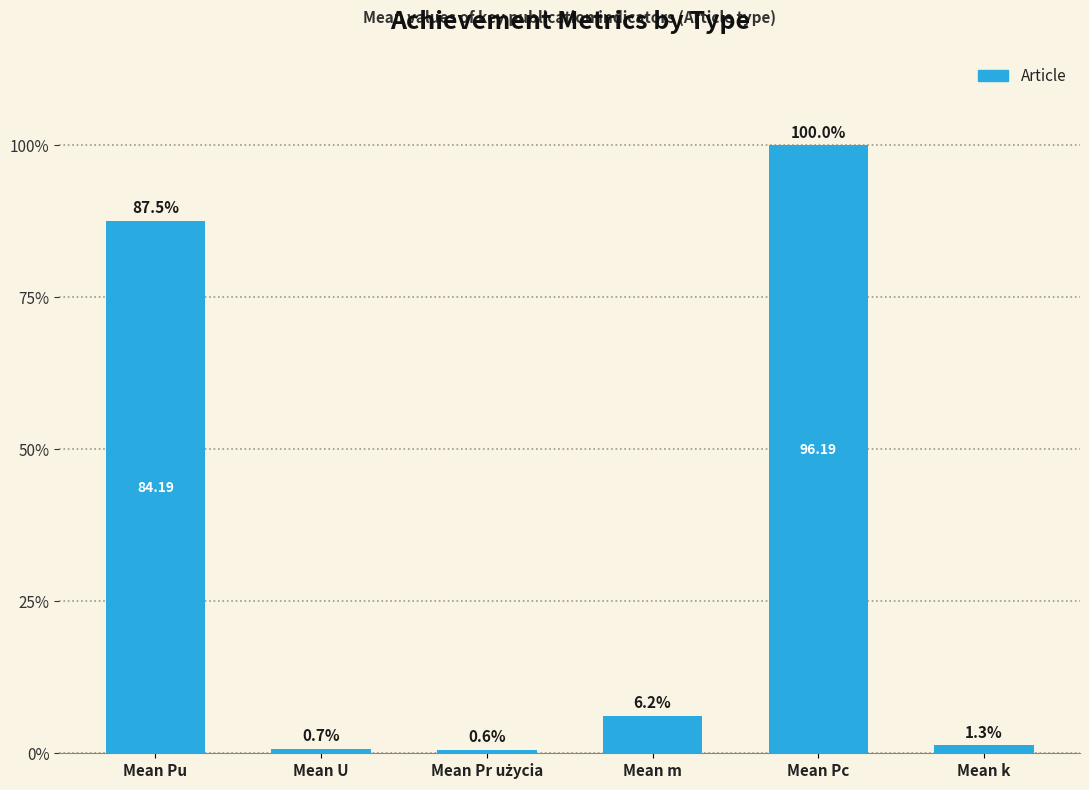

At which category does the chart reach its peak across all series?

Mean Pc